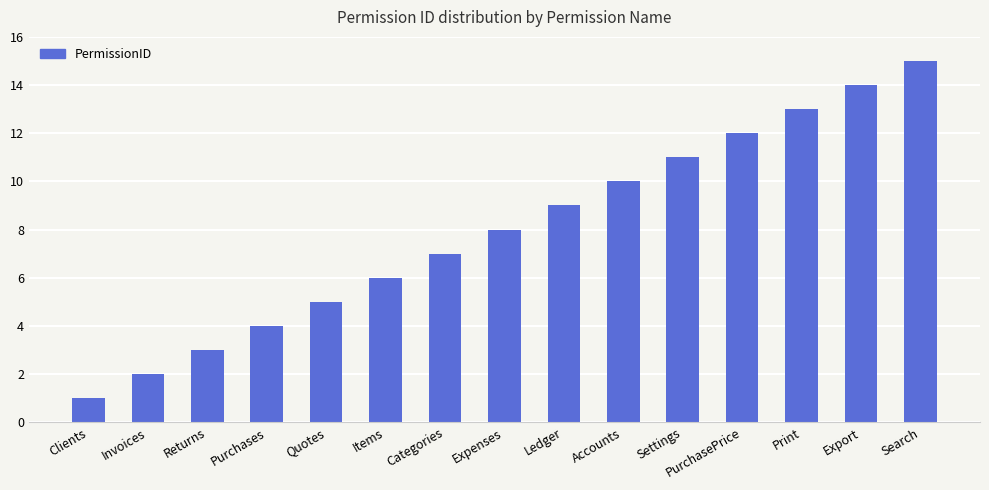

What is the sum of all values?

120